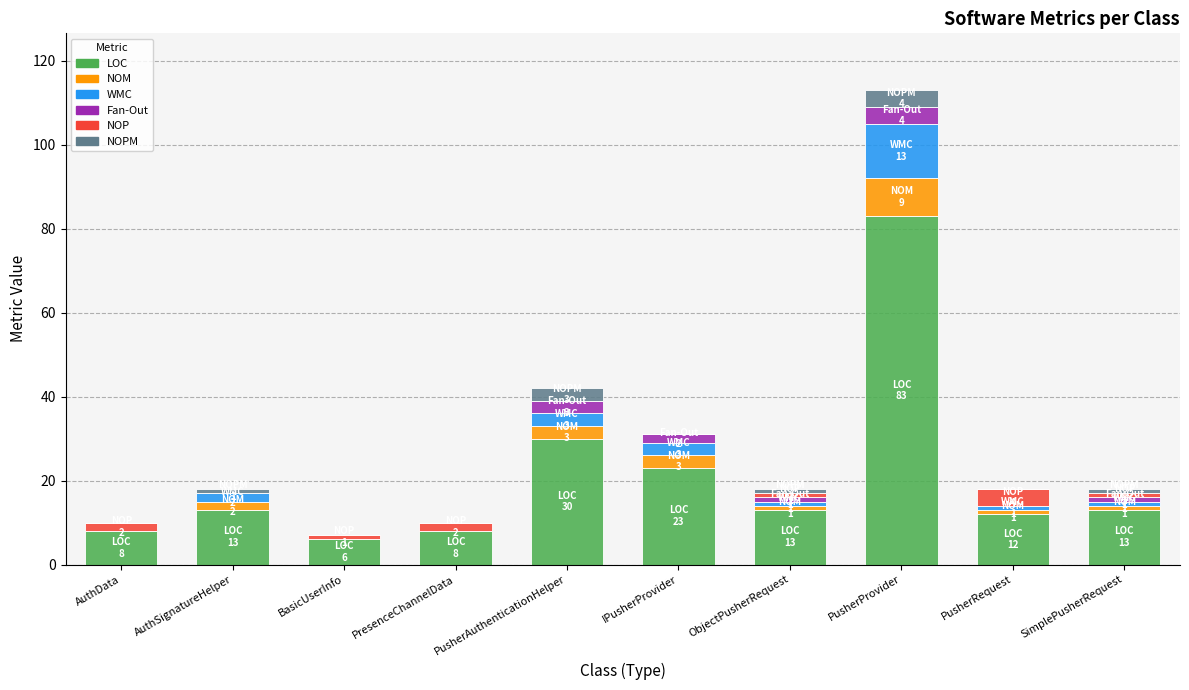

At which label does LOC reach its peak?

PusherProvider